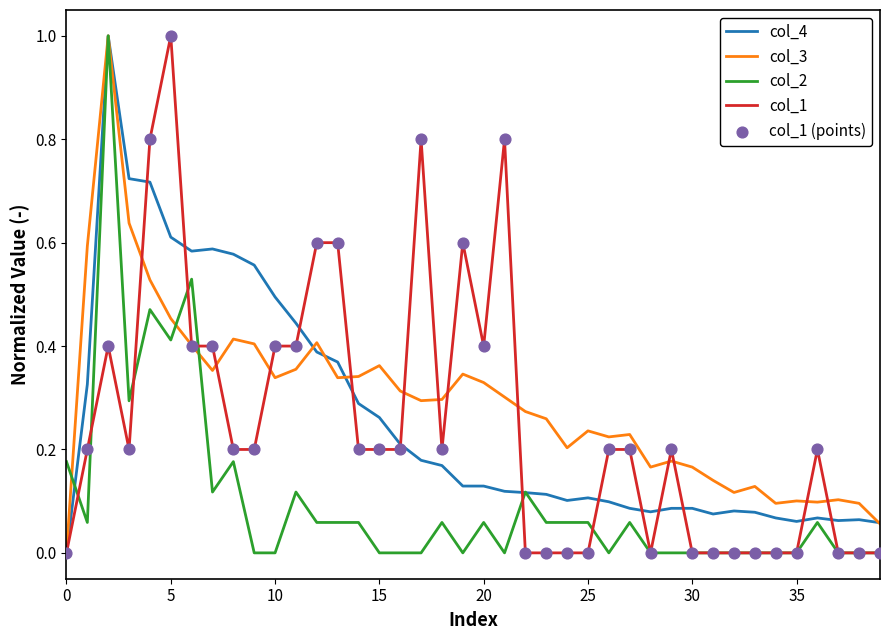

Does the chart have visible grid lines?

No